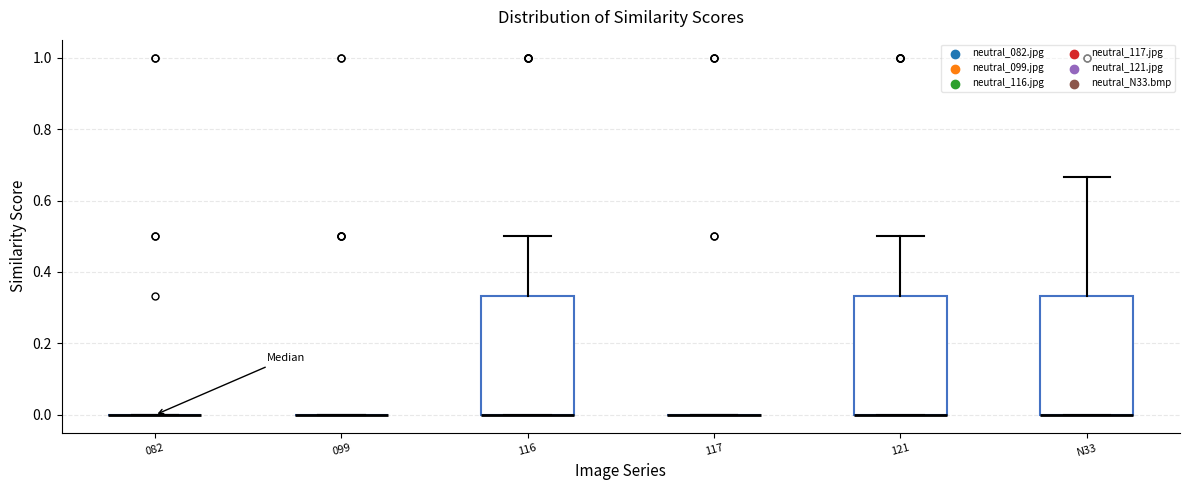

Reading left to right, transcribe this box plot: for each box, give where its median line is, the range the box spans, and where its two whiskers end, as read against the y-axis. The values are not printed on the chart, so give them approximately, as read against the axis.

082: box collapsed to a line at 0.00, whiskers 0.00 to 0.00
099: box collapsed to a line at 0.00, whiskers 0.00 to 0.00
116: median 0.00 (drawn on the box's lower edge), box 0.00 to 0.34, whiskers 0.00 to 0.50
117: box collapsed to a line at 0.00, whiskers 0.00 to 0.00
121: median 0.00 (drawn on the box's lower edge), box 0.00 to 0.34, whiskers 0.00 to 0.50
N33: median 0.00 (drawn on the box's lower edge), box 0.00 to 0.34, whiskers 0.00 to 0.66